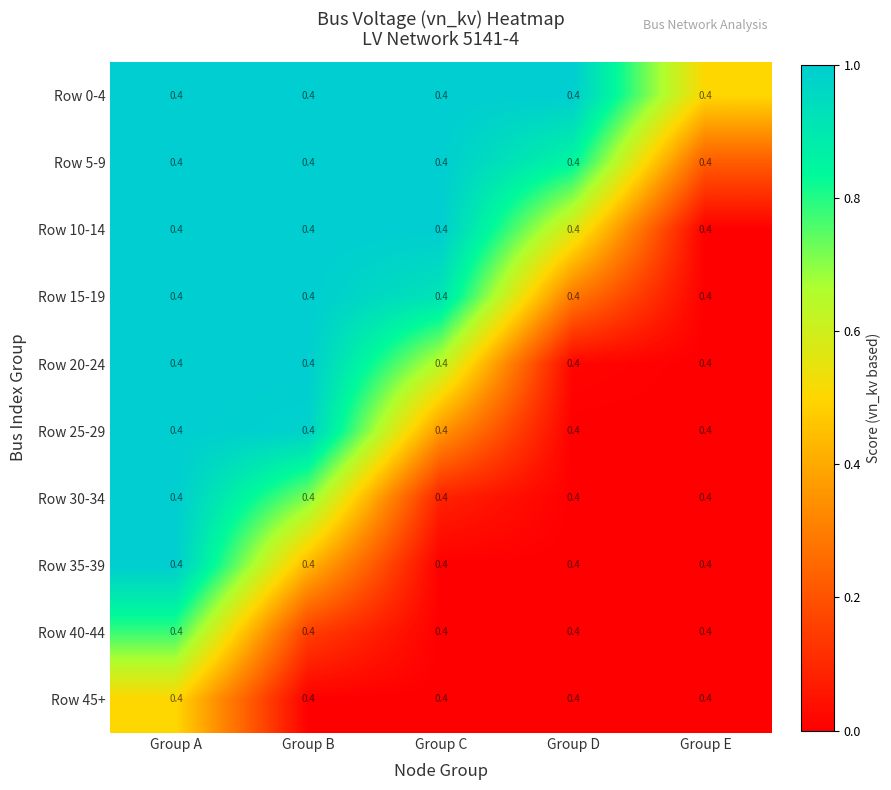

What is the total value across all series at Group D?

2.7